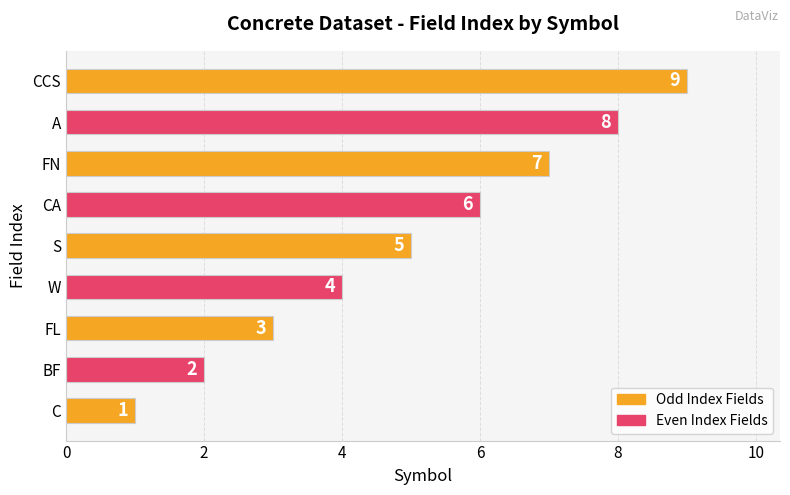

Is it true that the value at FL is 5?

False